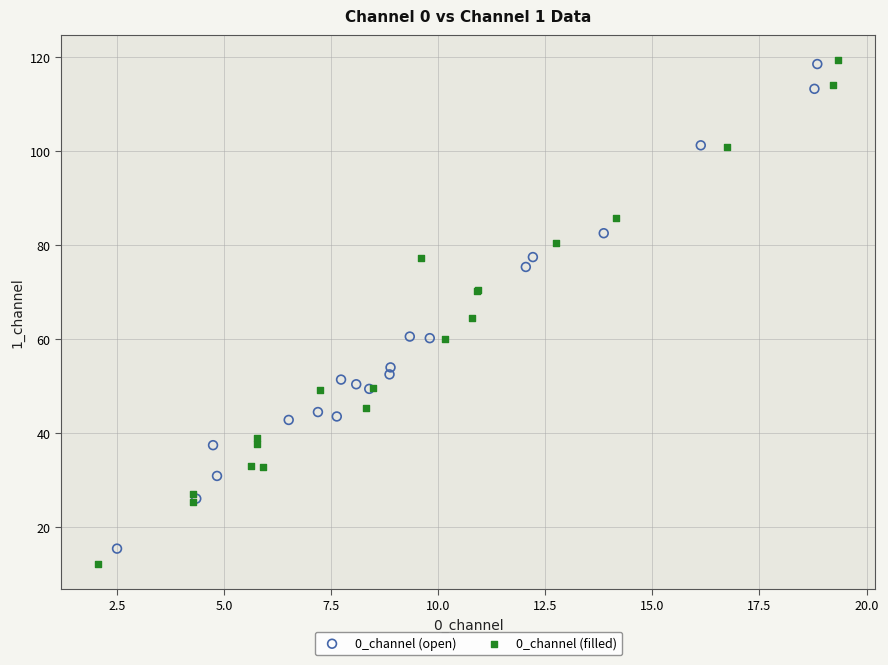

Which series has the largest Y range (max minus min)?

0_channel (filled)